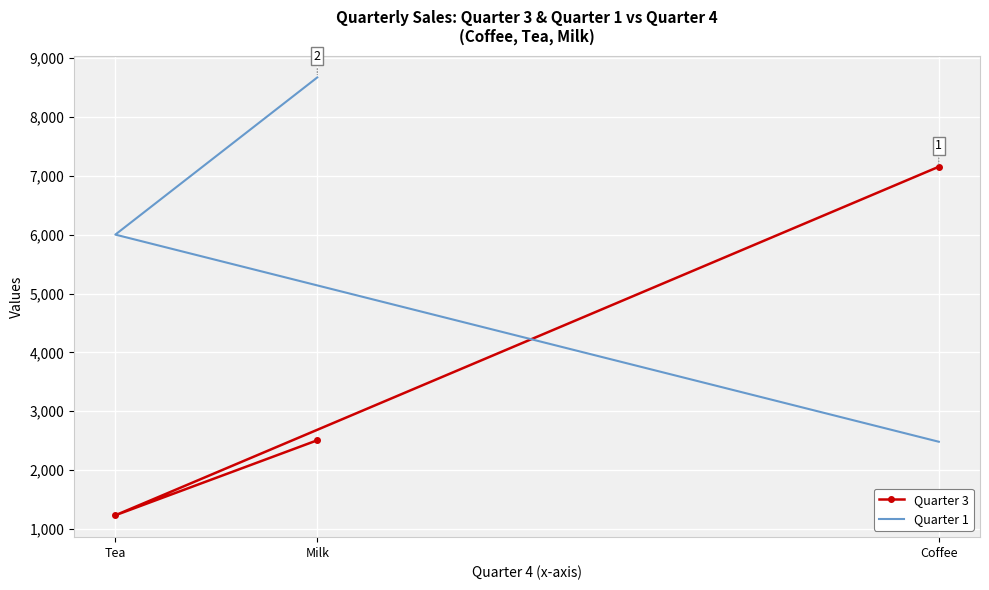

Which label corresponds to the smallest value in the chart?

Tea